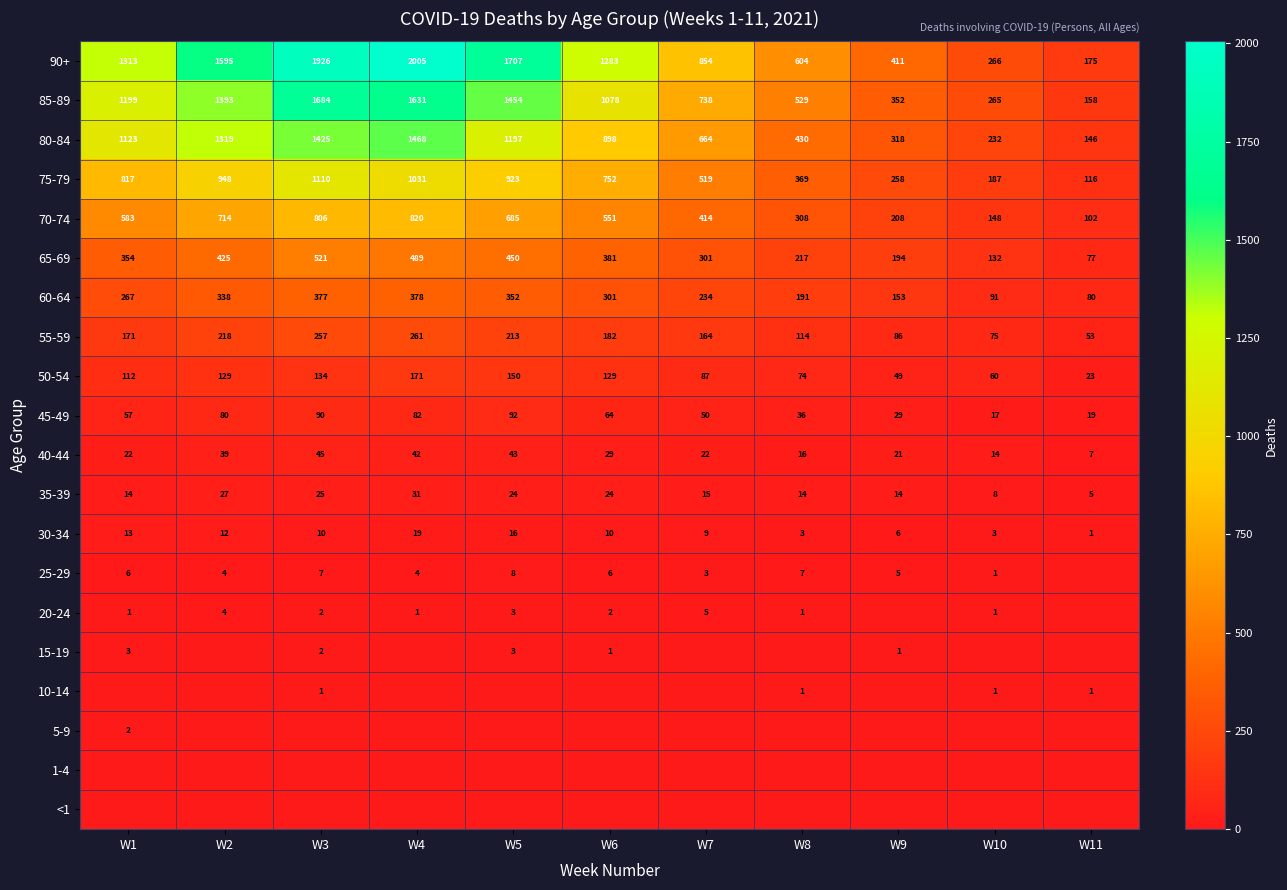

What is the sum of the 25-29 values at W5 and W2?

12